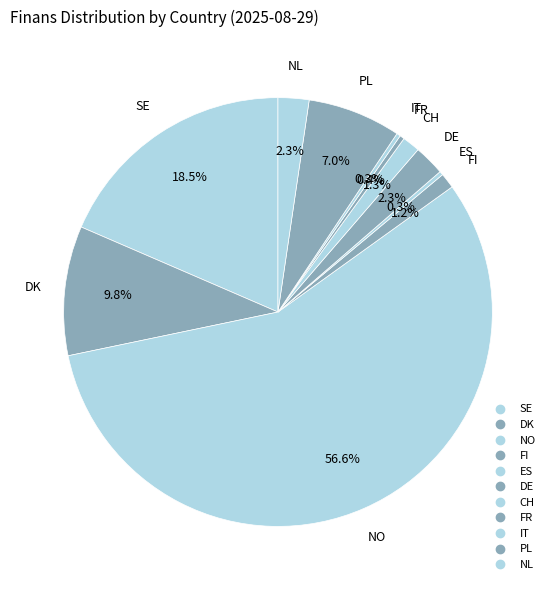

Which slice is the smallest?

ES